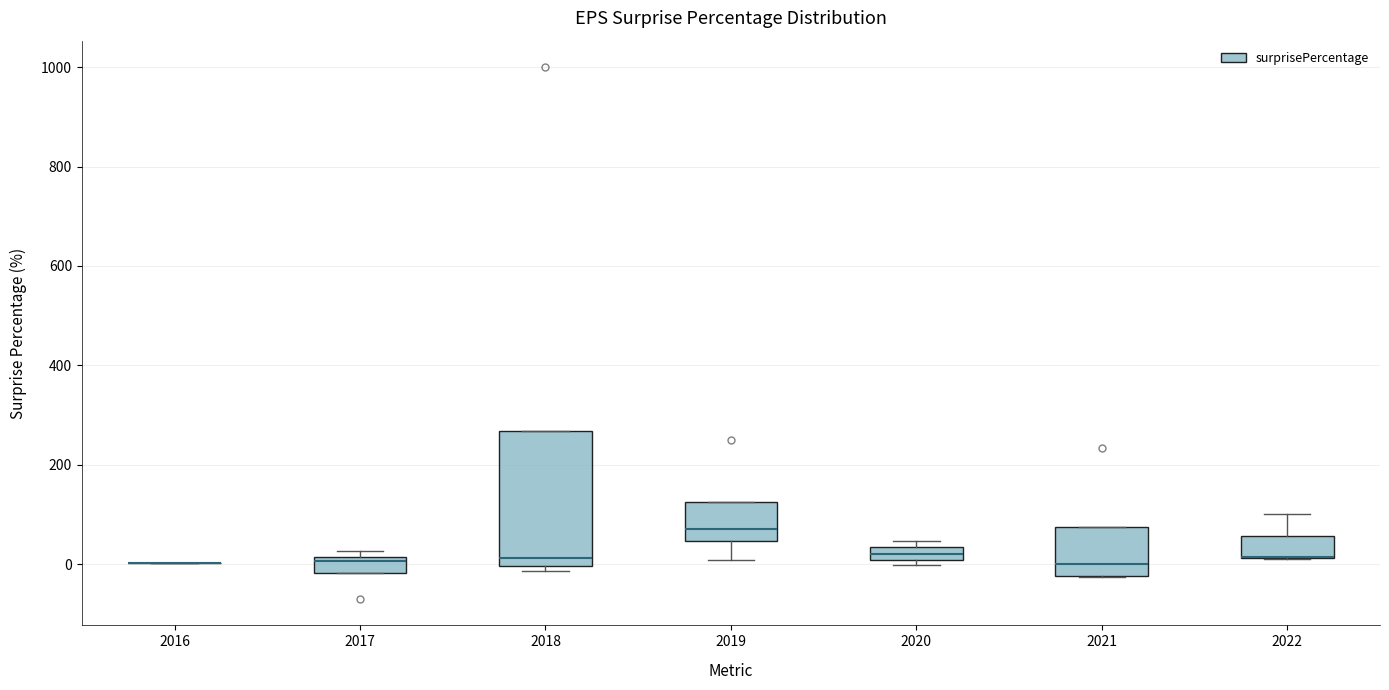

Comparing the boxes themselves (not the whiskers), which one is the tallest?

2018